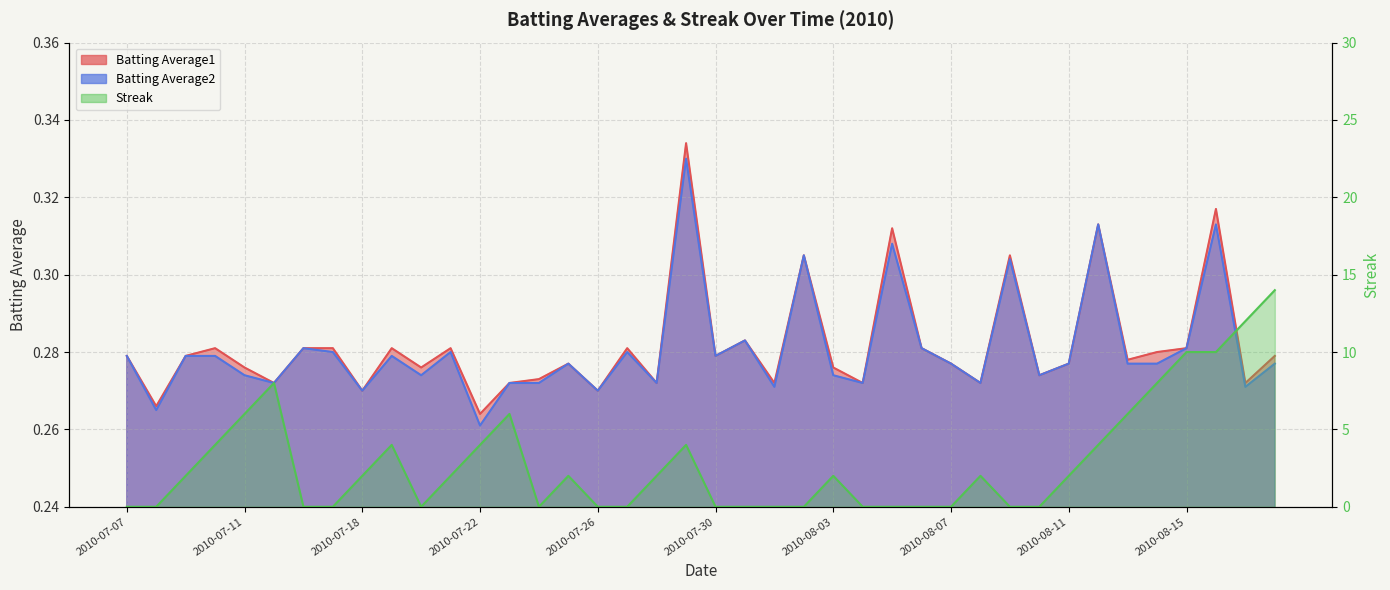

What is the spread (max minus min) of values at 2010-08-16?

9.7